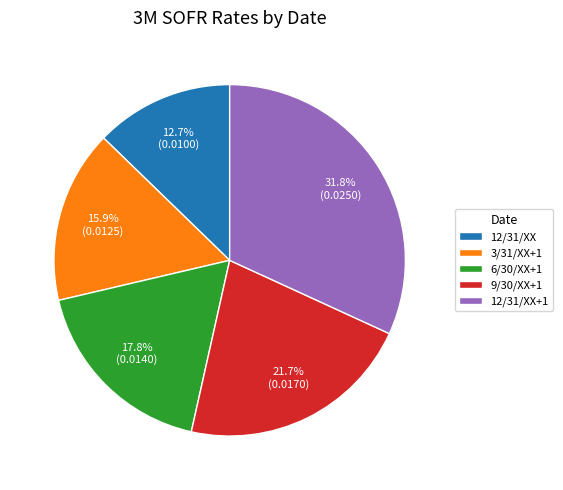

To the nearest percent, what is the difference between the largest and smallest slice percentages?

19%